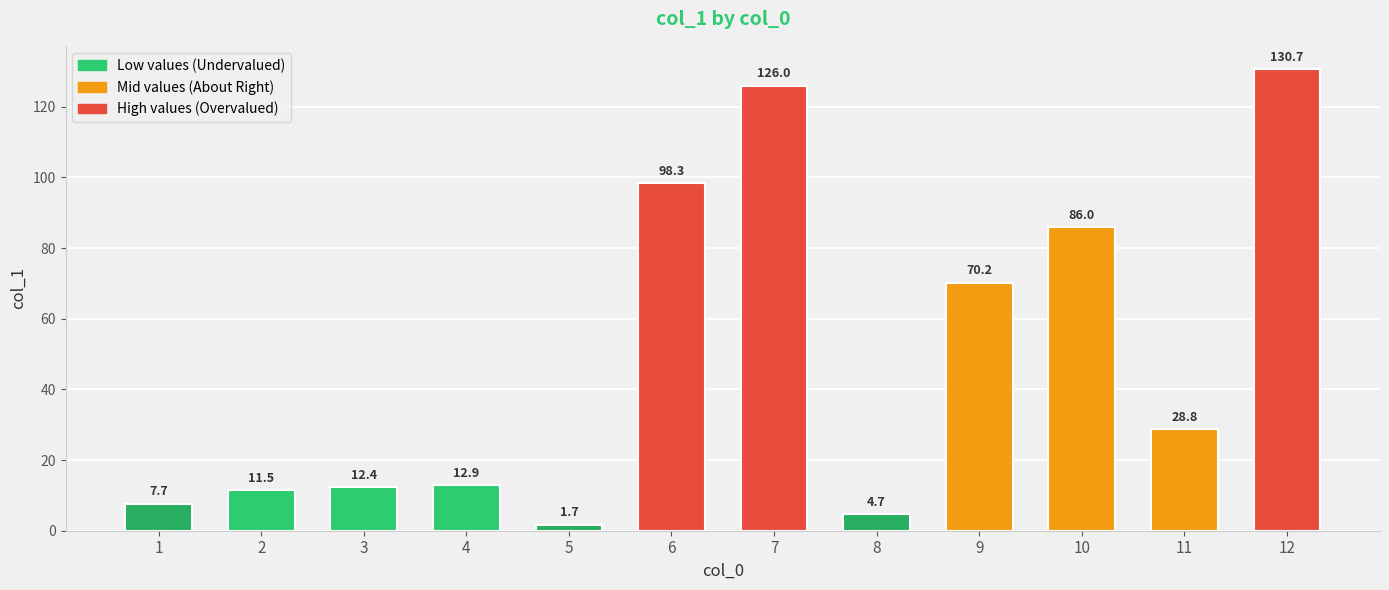

Does the chart contain stacked bars?

No